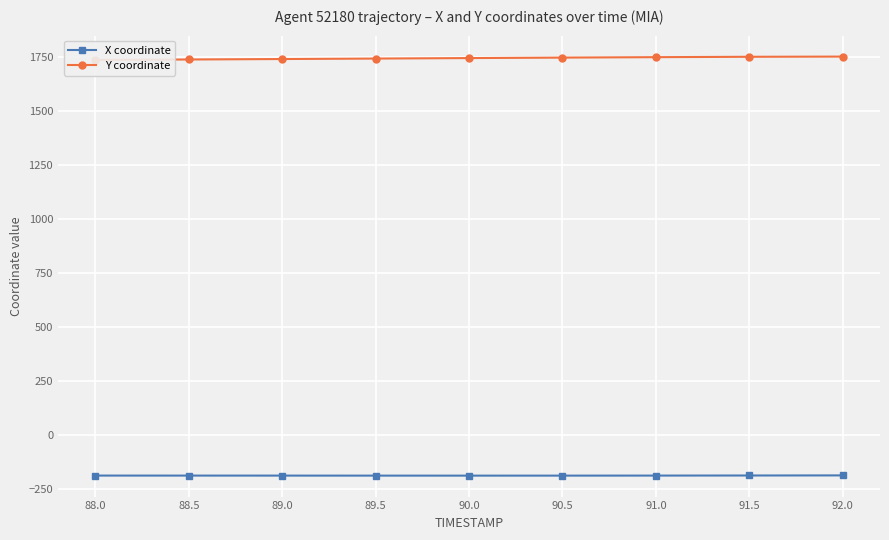

Does the chart display data point markers on the line(s)?

Yes